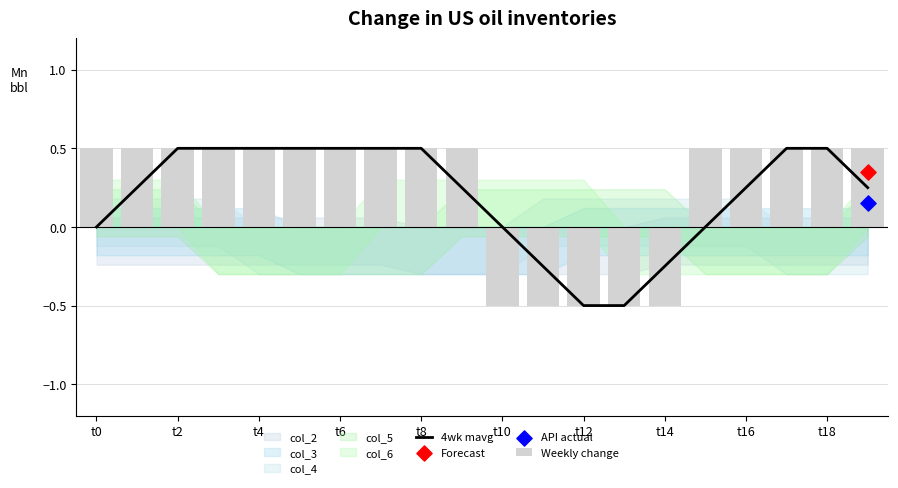

At which category is the sum across all series the highest?

t2